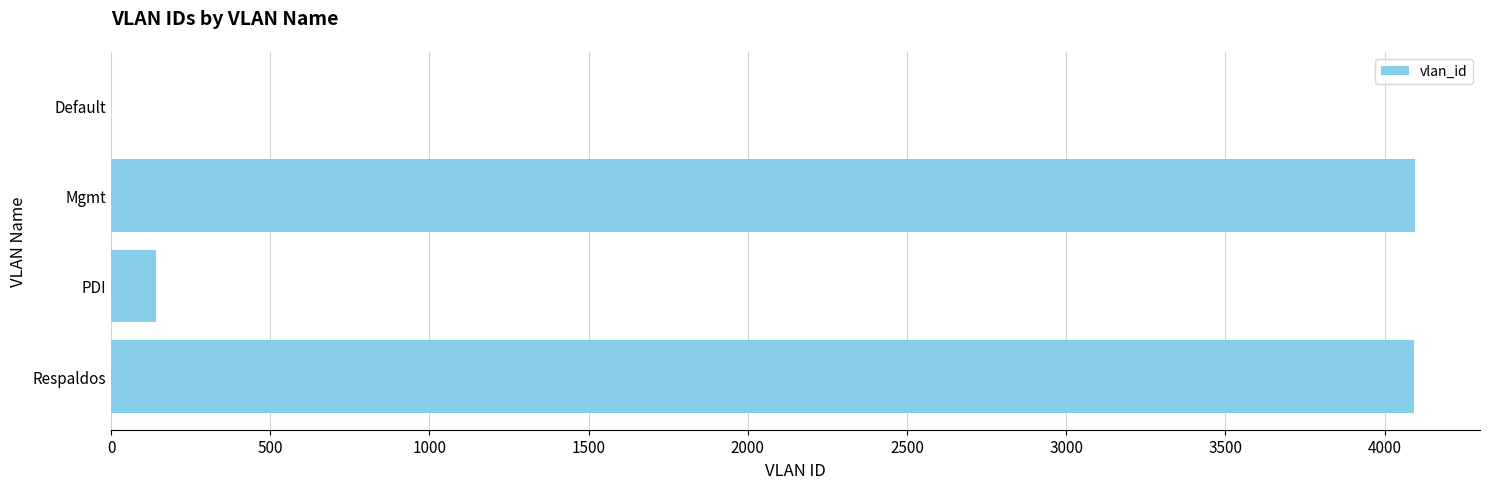

What is the greatest value displayed?

4095